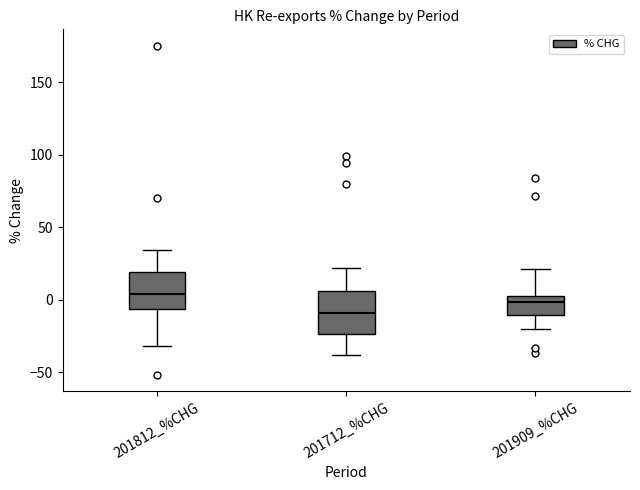

Reading left to right, read every box against the y-axis: the position of its median line, the range the box covers, and the ends of its whiskers. The values are not printed on the chart, so give them approximately, as read against the axis.

201812_%CHG: median 5, box -5 to 20, whiskers -30 to 35
201712_%CHG: median -10, box -25 to 5, whiskers -40 to 20
201909_%CHG: median 0, box -10 to 5, whiskers -20 to 20